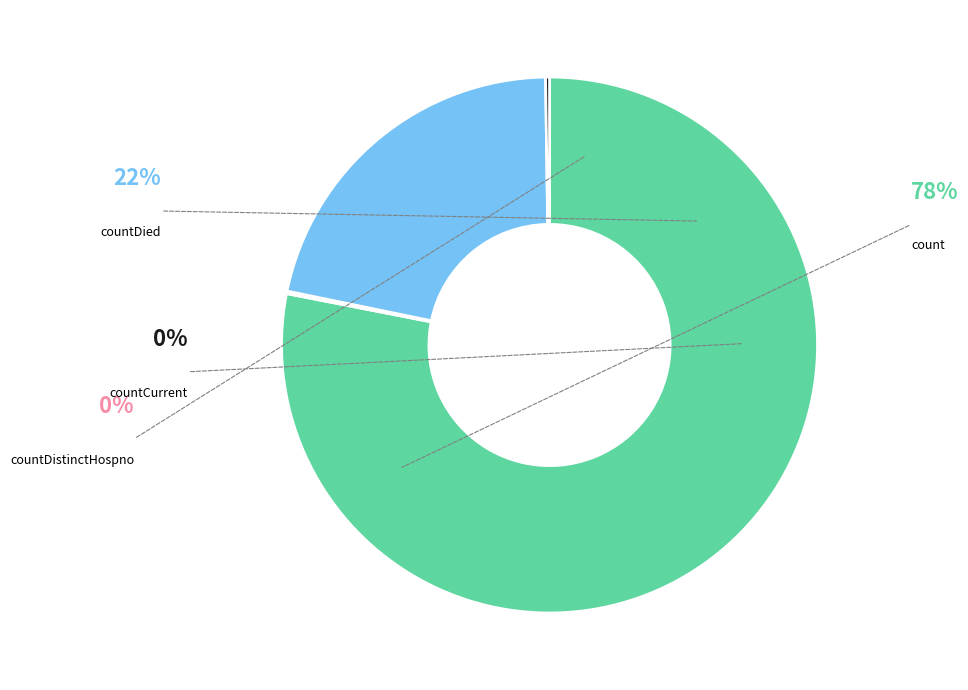

Is there any slice that represents more than half of the pie?

Yes